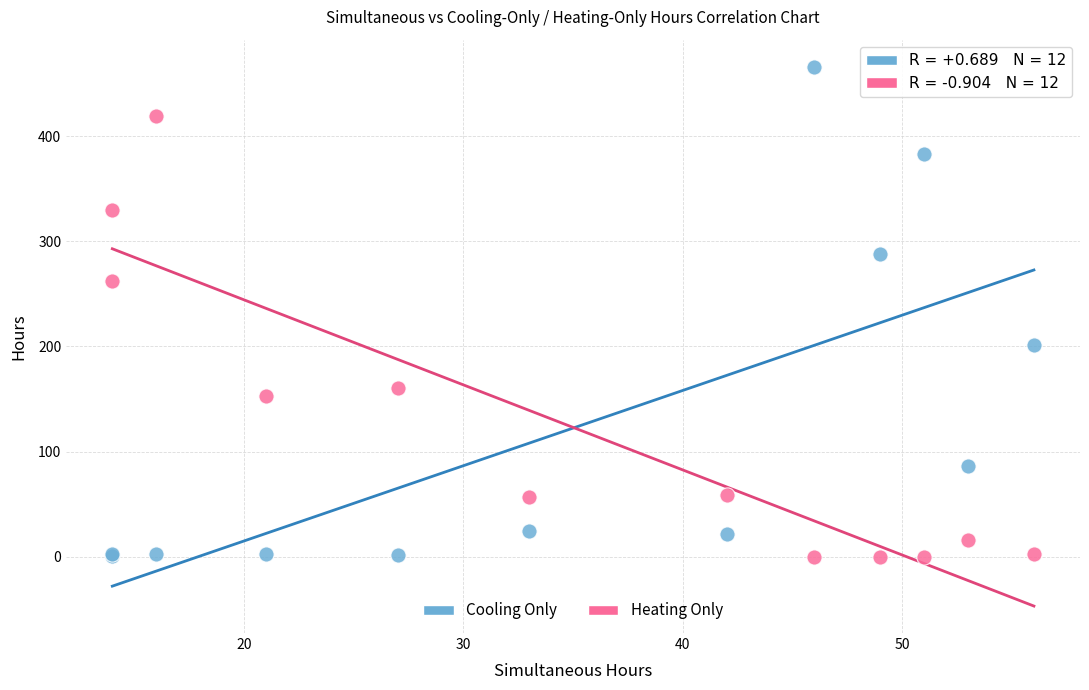

Which series contains the highest Y value?

Cooling Only